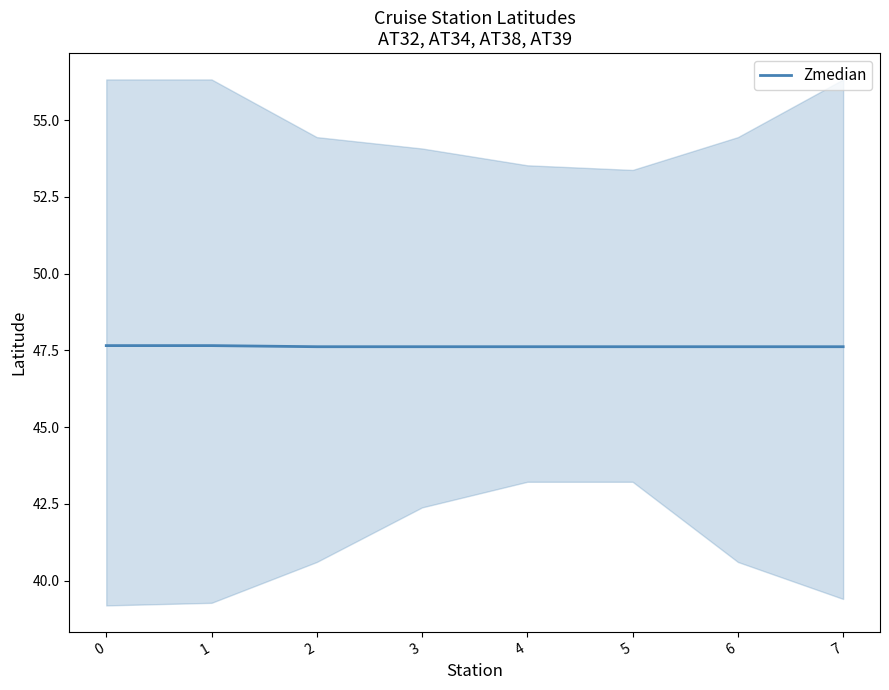

What is the maximum value shown in the chart?

47.7